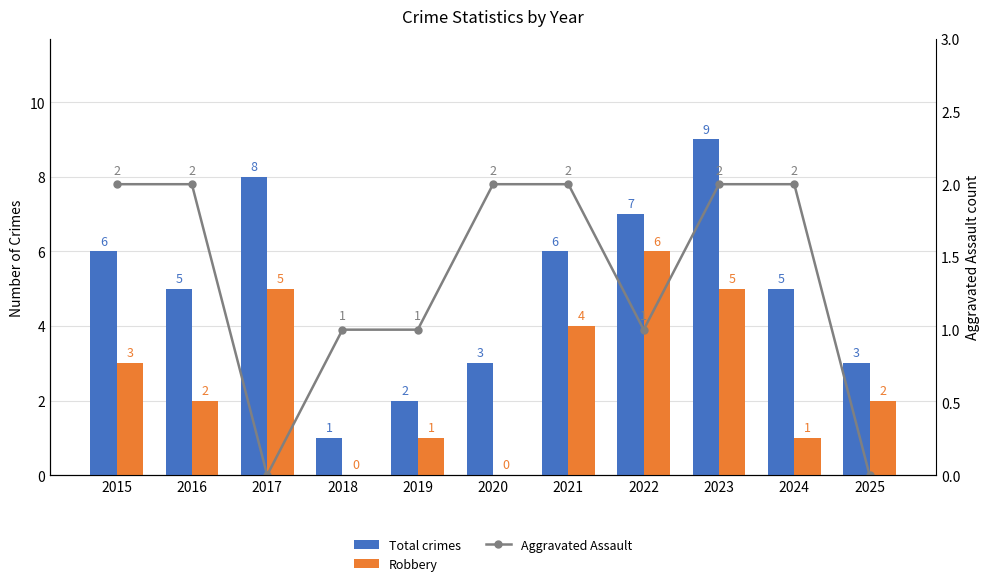

Count the Total crimes values in the range 3 to 7.

7